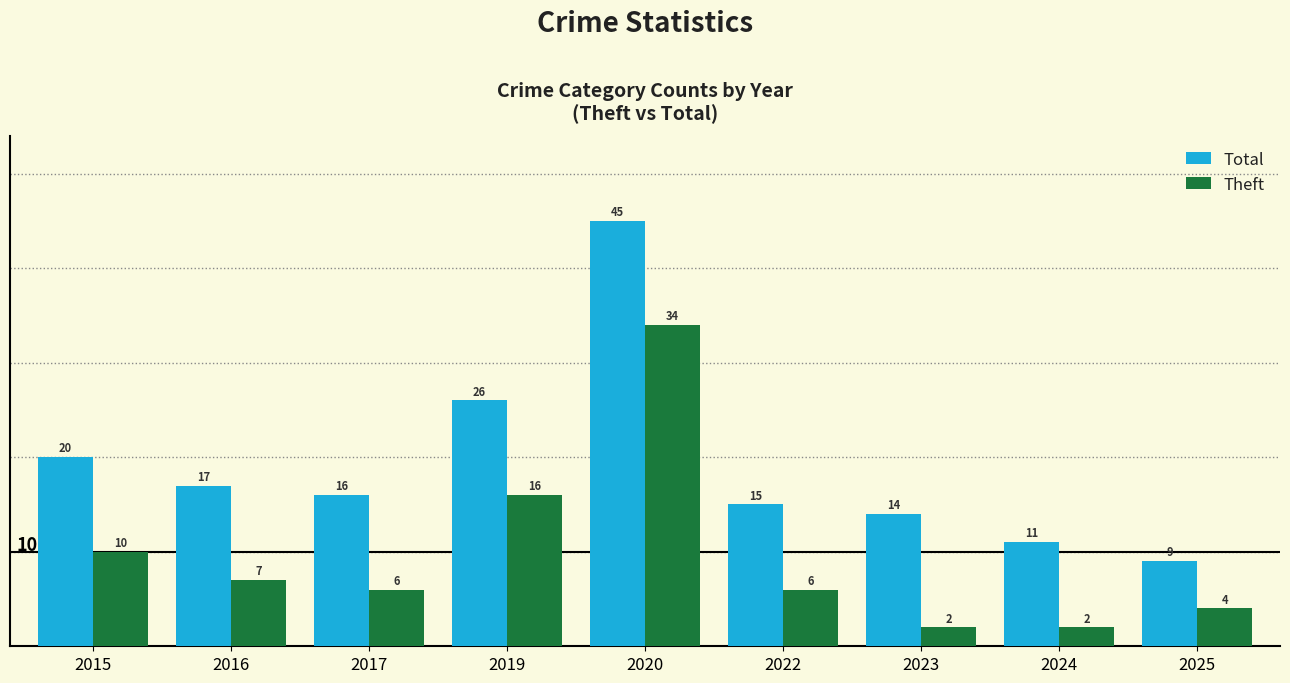

Reading left to right, transcribe all the data shown in this chart.

Total: 20	17	16	26	45	15	14	11	9
Theft: 10	7	6	16	34	6	2	2	4